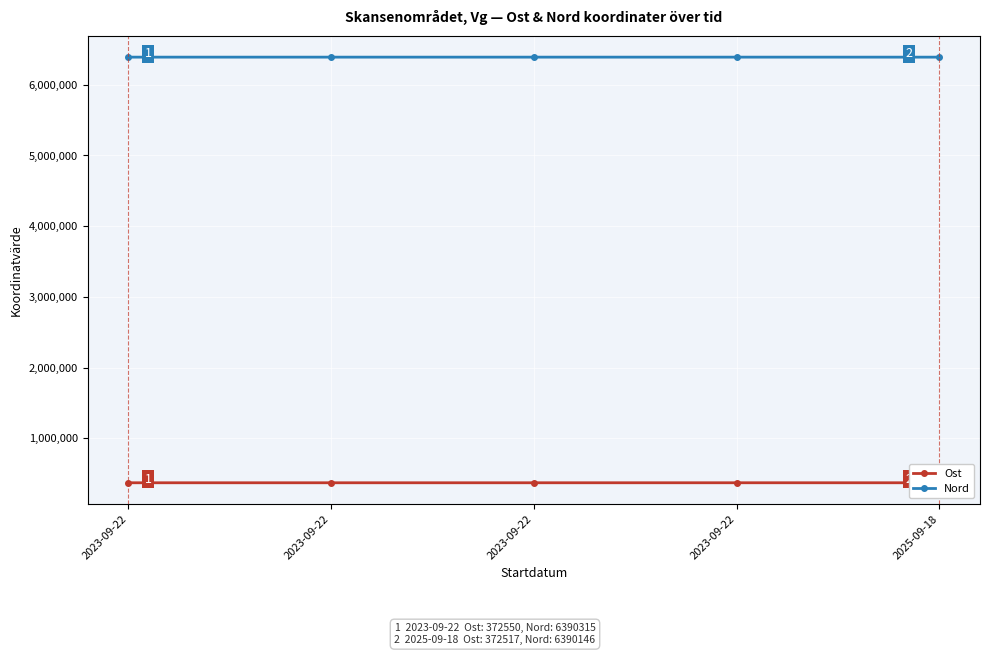

How many data points in Nord are less than 6390327?

2